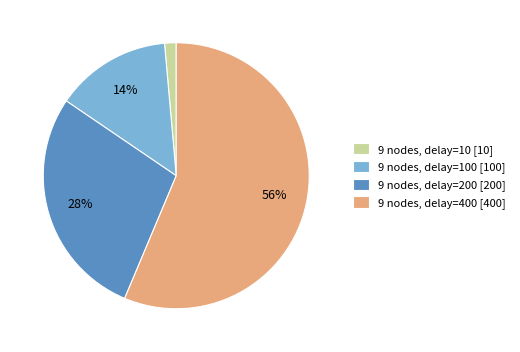

Between 9 nodes, delay=100 [100] and 9 nodes, delay=200 [200], which is larger?

9 nodes, delay=200 [200]